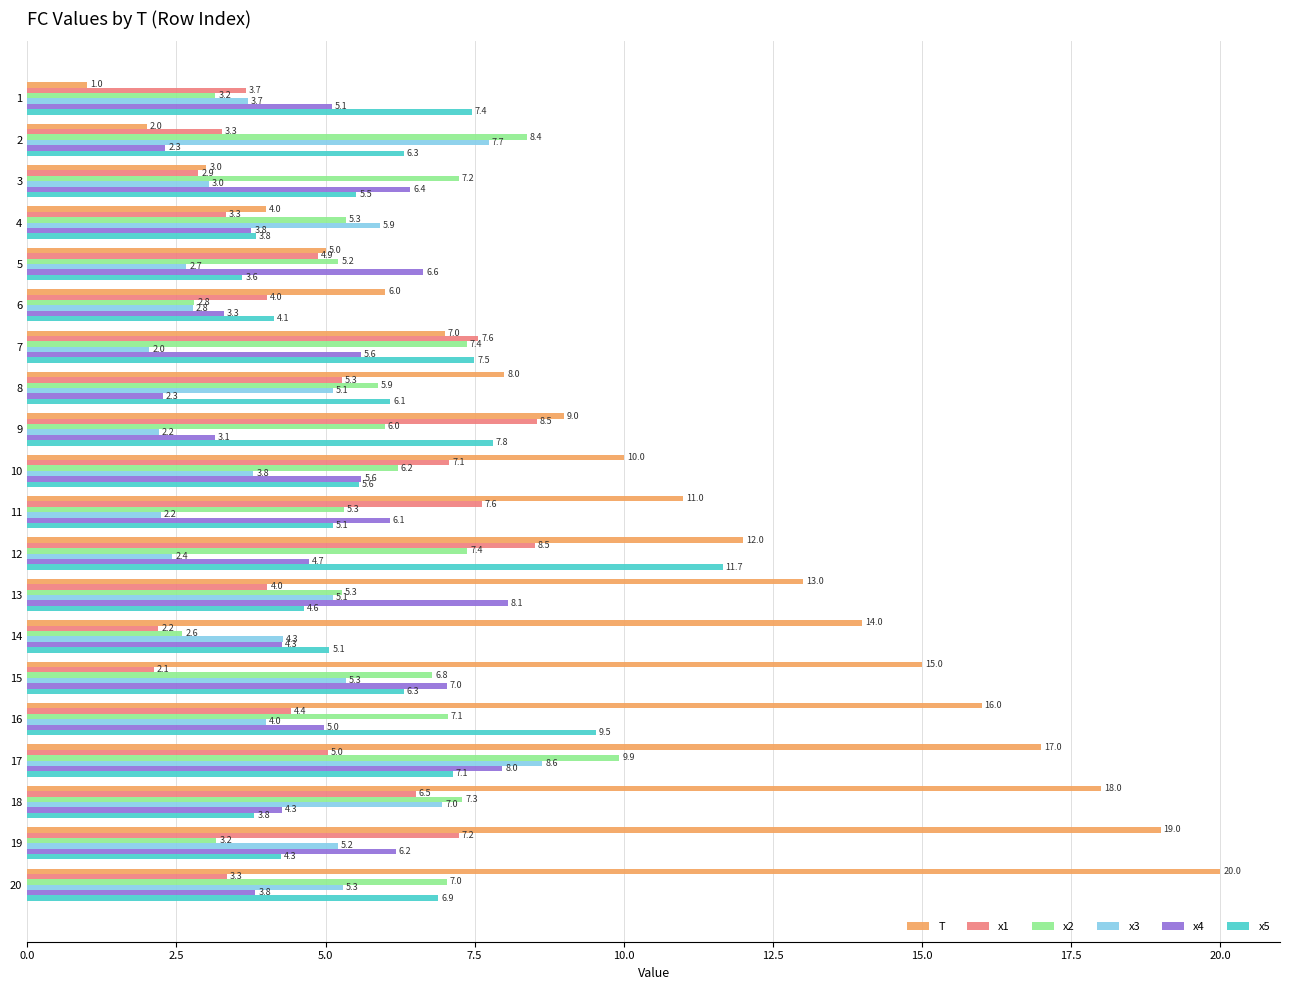

What is the difference between the maximum and second lowest values in the x2 series?

7.1